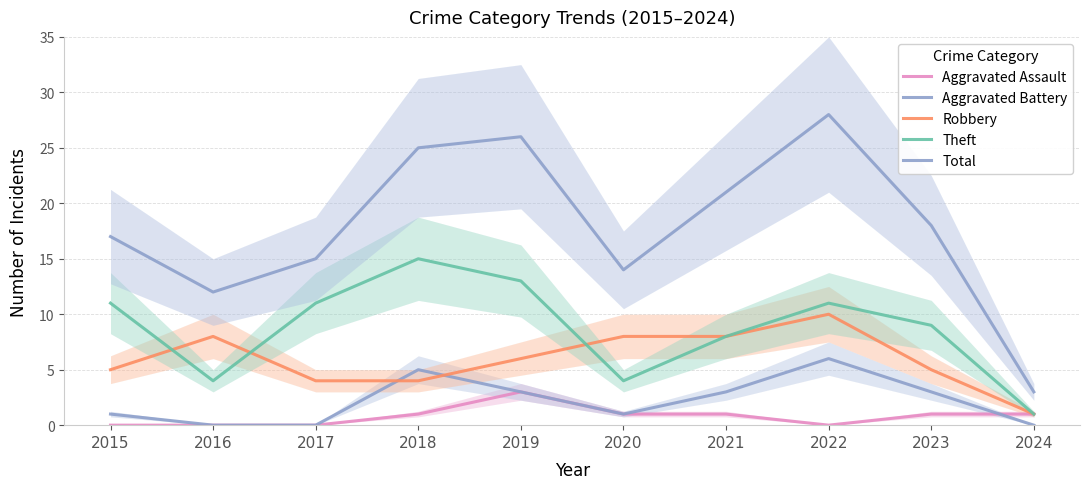

The Aggravated Assault series shows -2 at 2015. True or false?

False